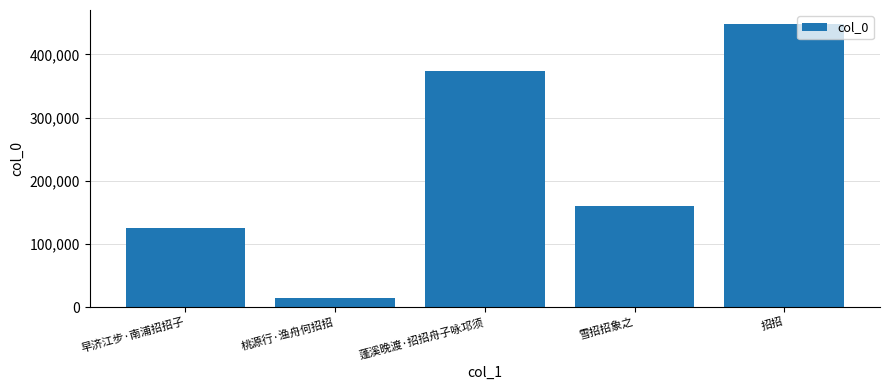

Which has a higher value, 蓬溪晚渡·招招舟子咏邛须 or 招招?

招招